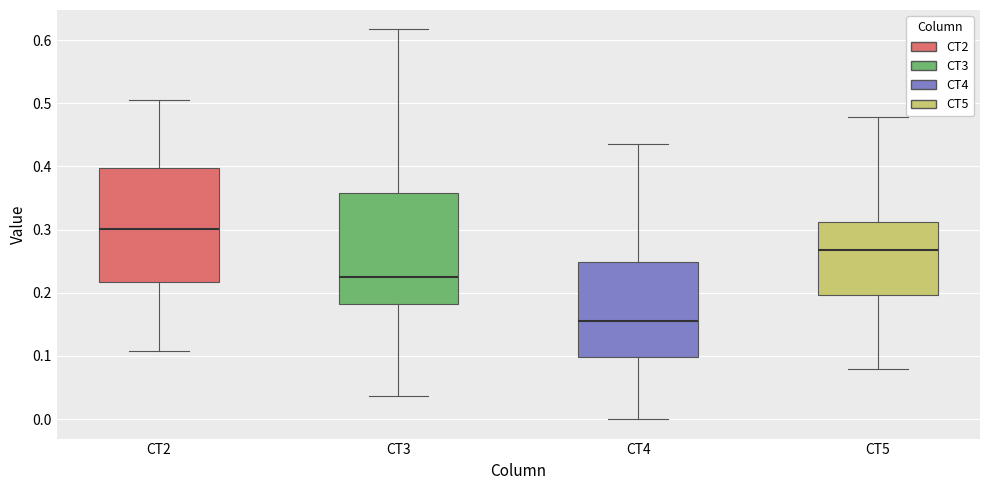

Reading left to right, transcribe this box plot: for each box, give where its median line is, the range the box spans, and where its two whiskers end, as read against the y-axis. The values are not printed on the chart, so give them approximately, as read against the axis.

CT2: median 0.30, box 0.22 to 0.40, whiskers 0.11 to 0.51
CT3: median 0.22, box 0.18 to 0.36, whiskers 0.04 to 0.62
CT4: median 0.16, box 0.10 to 0.25, whiskers 0.00 to 0.43
CT5: median 0.27, box 0.20 to 0.31, whiskers 0.08 to 0.48